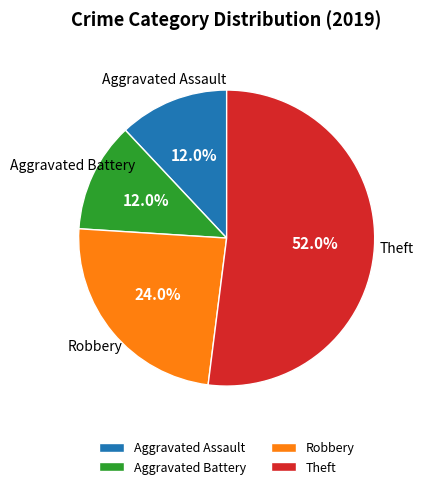

To the nearest percent, what is the average slice percentage?

25%